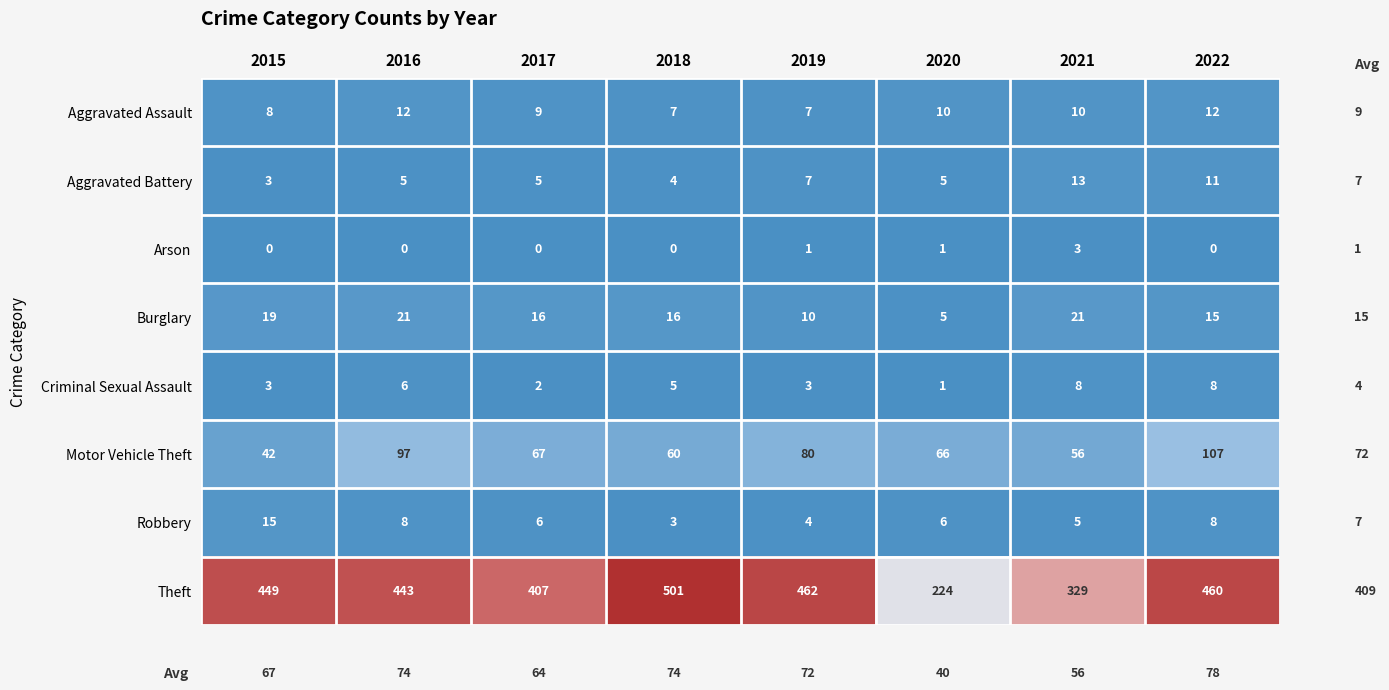

True or false: Motor Vehicle Theft has a value of 23 at 2021.

False